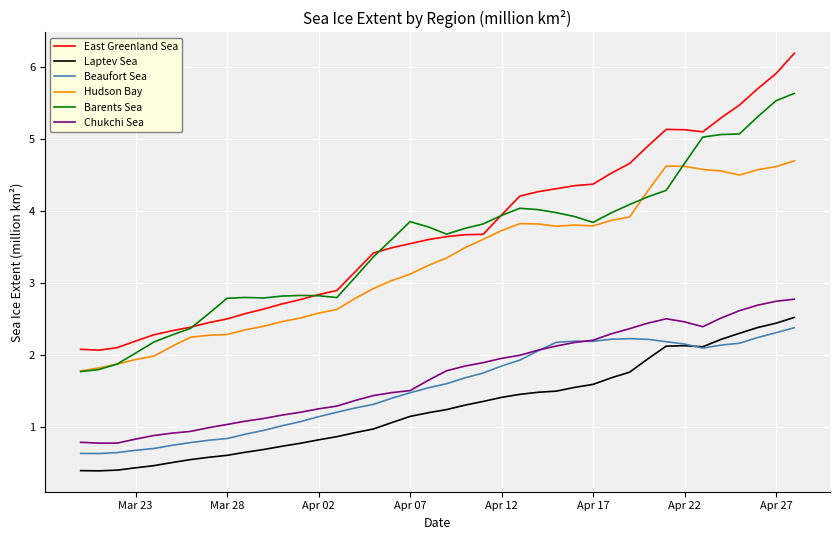

True or false: Beaufort Sea and East Greenland Sea intersect in this chart.

False